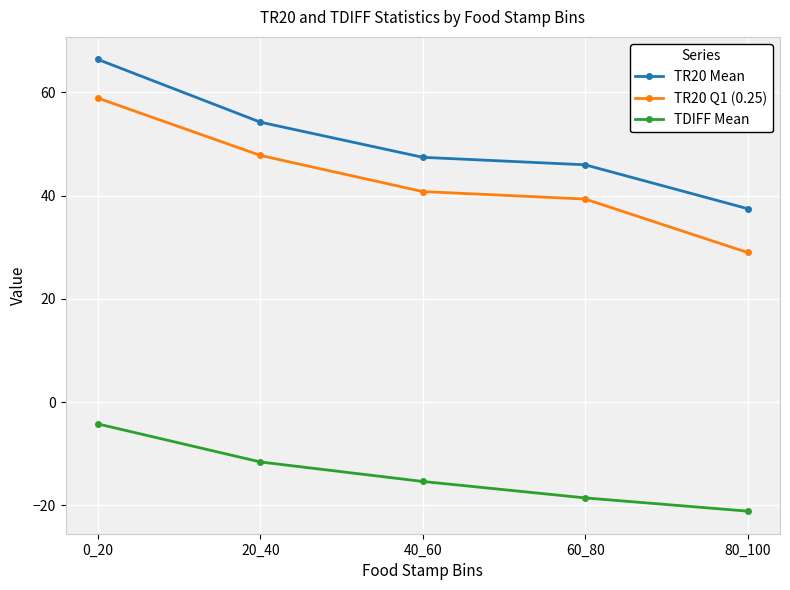

What is the difference between the maximum and minimum values in the TDIFF Mean series?

16.9